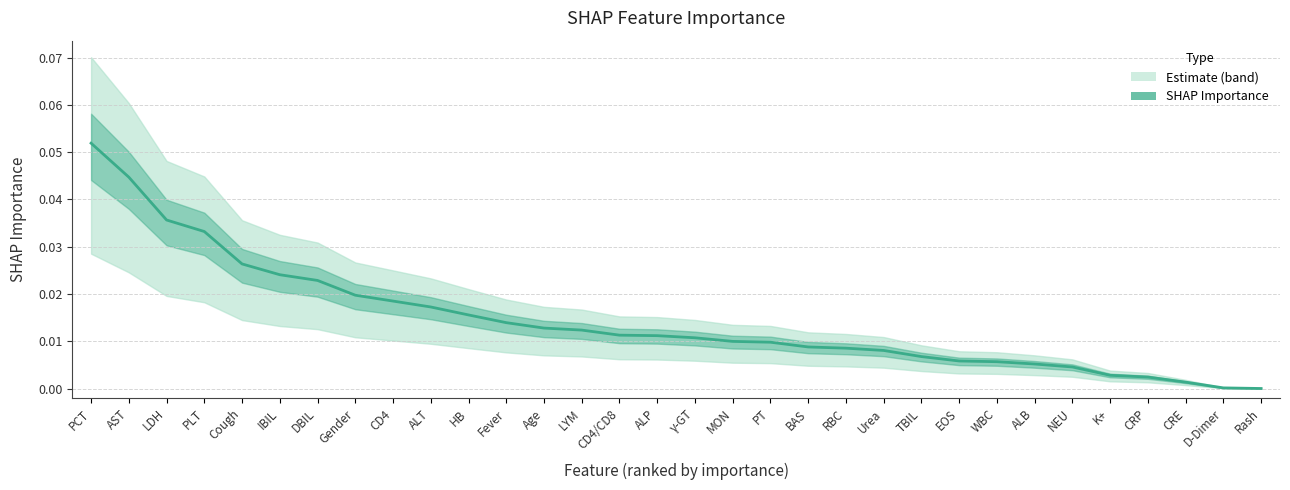

True or false: the data shows 0.0 at NEU.

False